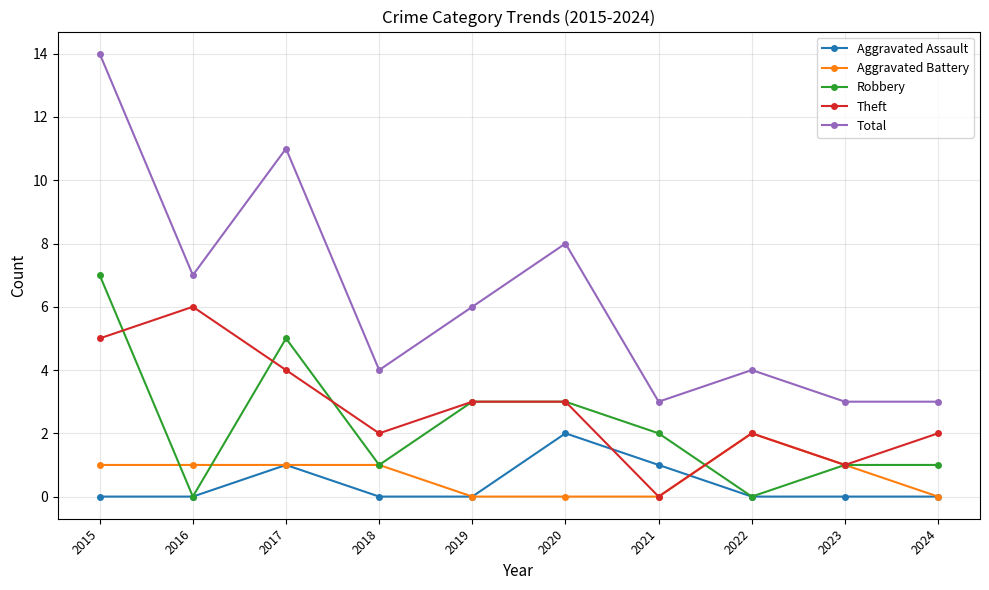

Which series changed the most between 2019 and 2023?

Total